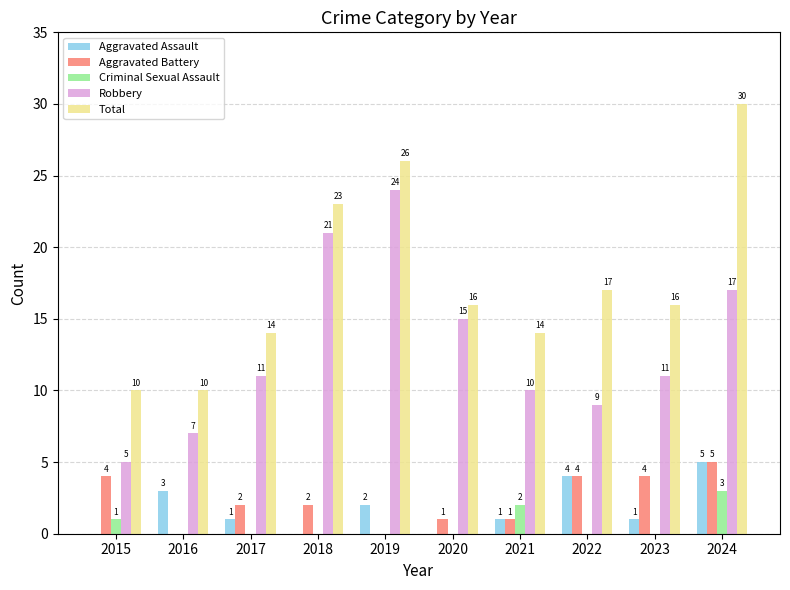

What is the sum of all Aggravated Assault values?

17